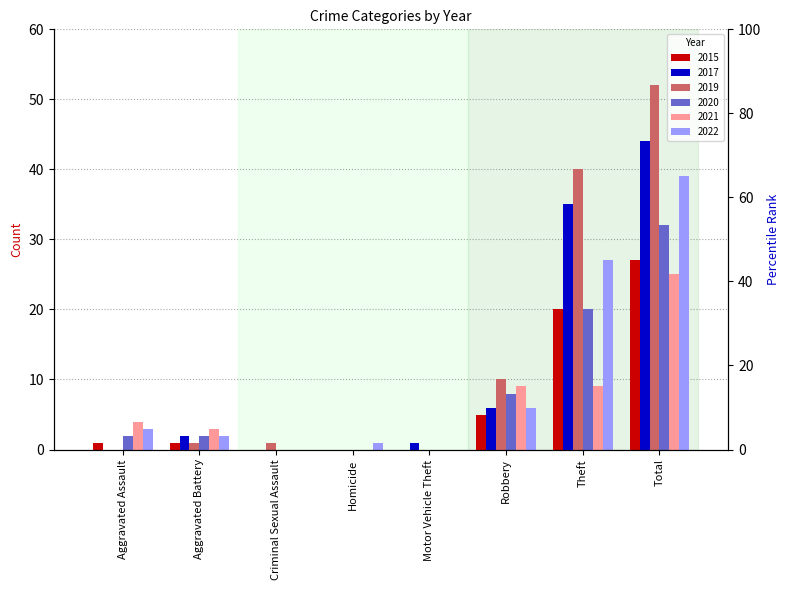

Reading left to right, what are all the values shown in this chart?

2015: Aggravated Assault=1	Aggravated Battery=1	Criminal Sexual Assault=0	Homicide=0	Motor Vehicle Theft=0	Robbery=5	Theft=20	Total=27
2017: Aggravated Assault=0	Aggravated Battery=2	Criminal Sexual Assault=0	Homicide=0	Motor Vehicle Theft=1	Robbery=6	Theft=35	Total=44
2019: Aggravated Assault=0	Aggravated Battery=1	Criminal Sexual Assault=1	Homicide=0	Motor Vehicle Theft=0	Robbery=10	Theft=40	Total=52
2020: Aggravated Assault=2	Aggravated Battery=2	Criminal Sexual Assault=0	Homicide=0	Motor Vehicle Theft=0	Robbery=8	Theft=20	Total=32
2021: Aggravated Assault=4	Aggravated Battery=3	Criminal Sexual Assault=0	Homicide=0	Motor Vehicle Theft=0	Robbery=9	Theft=9	Total=25
2022: Aggravated Assault=3	Aggravated Battery=2	Criminal Sexual Assault=0	Homicide=1	Motor Vehicle Theft=0	Robbery=6	Theft=27	Total=39